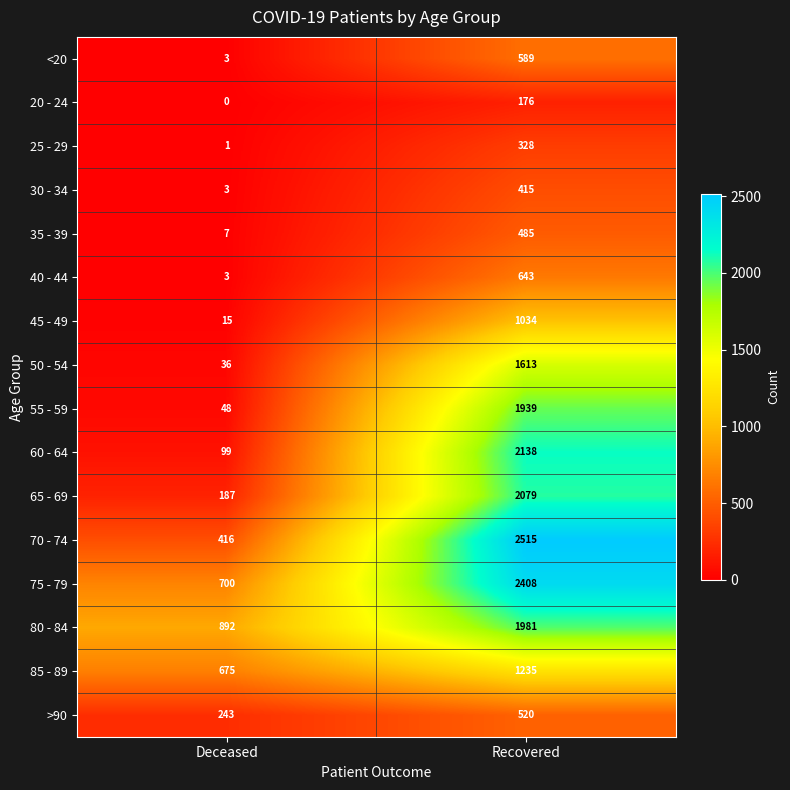

What is the greatest value displayed?

2515